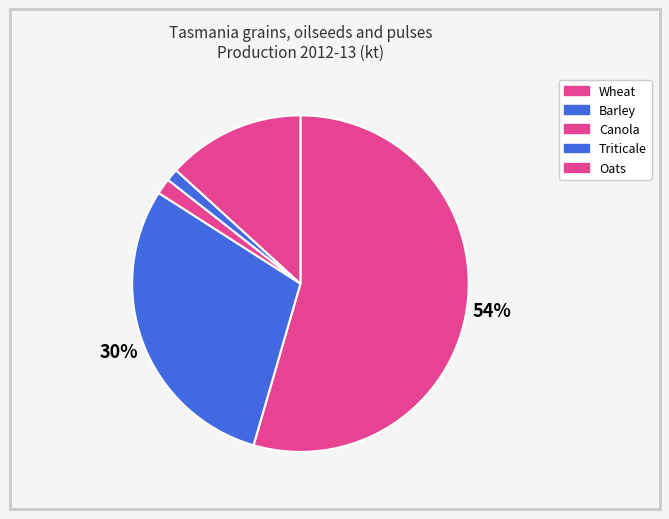

Count the number of slices in the pie.

5